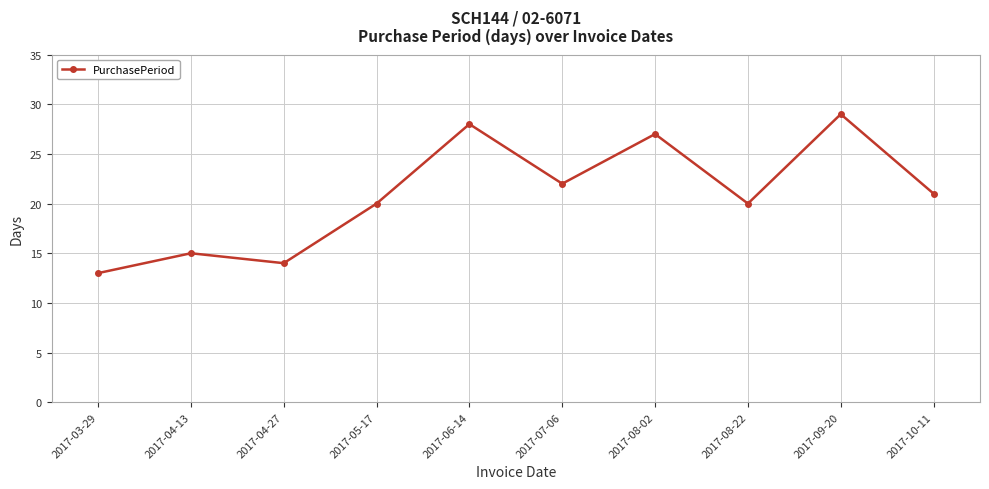

How many distinct data groups are displayed?

1